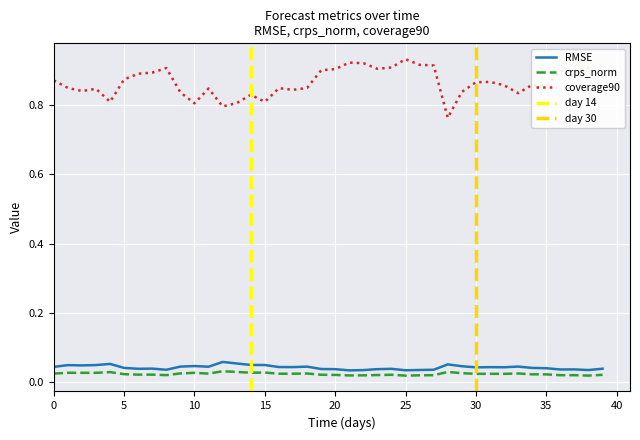

True or false: coverage90 and RMSE cross at least once.

False